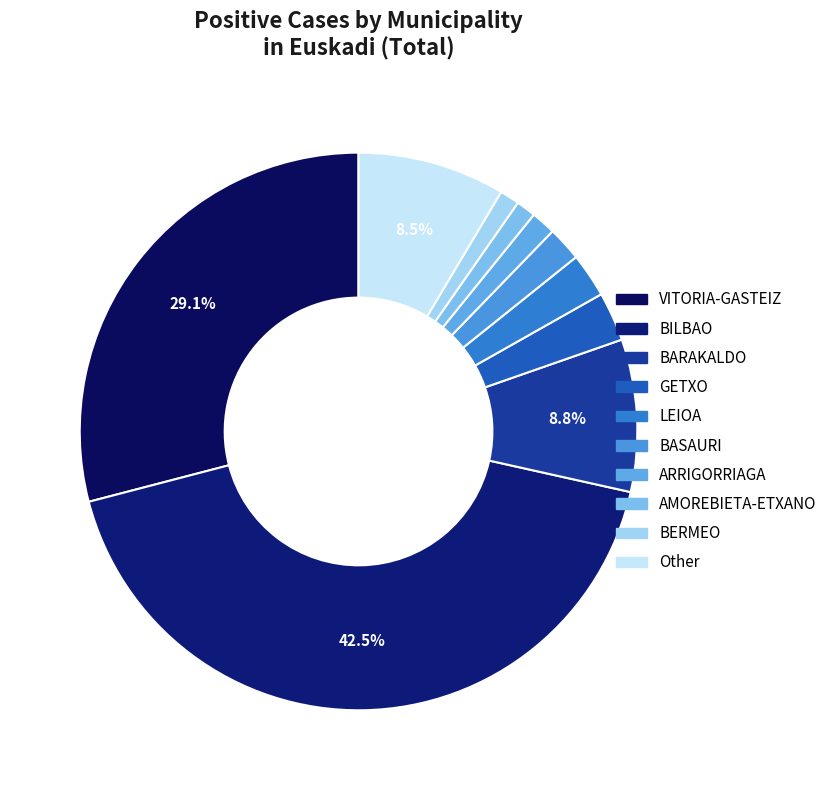

Which slice is the largest?

BILBAO